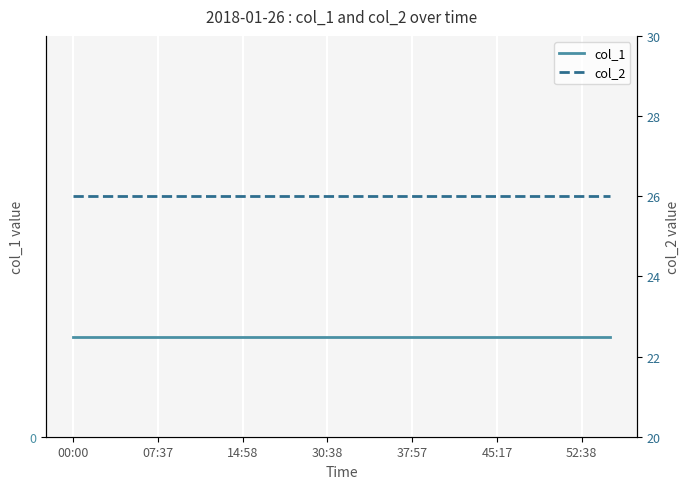

The value of col_2 at 8 is 26. True or false?

True